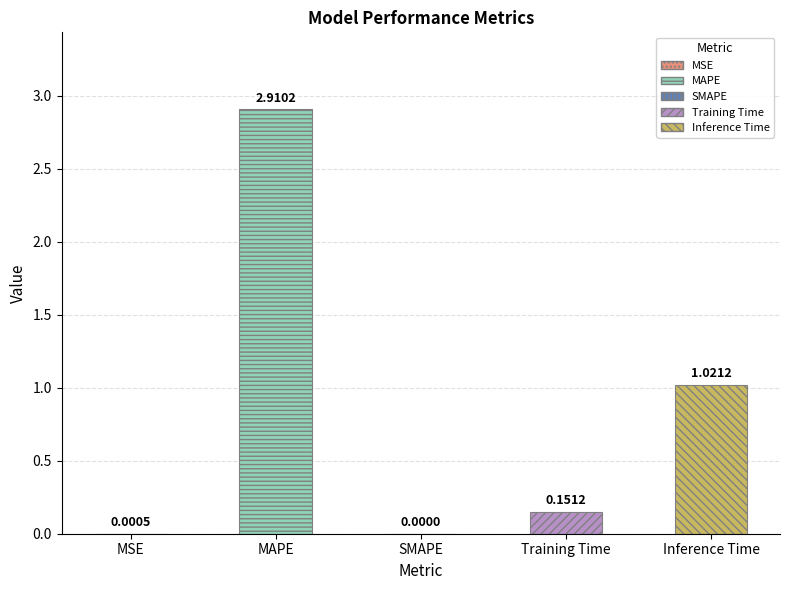

True or false: the data shows 0.2 at Training Time.

True